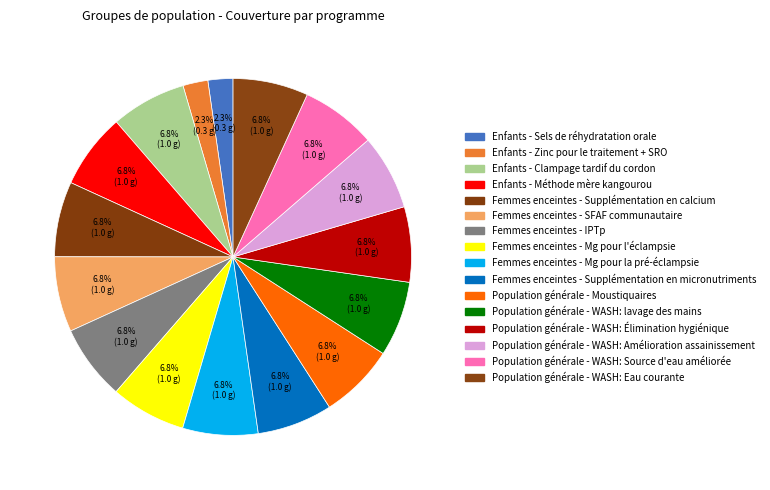

Count the number of slices in the pie.

16